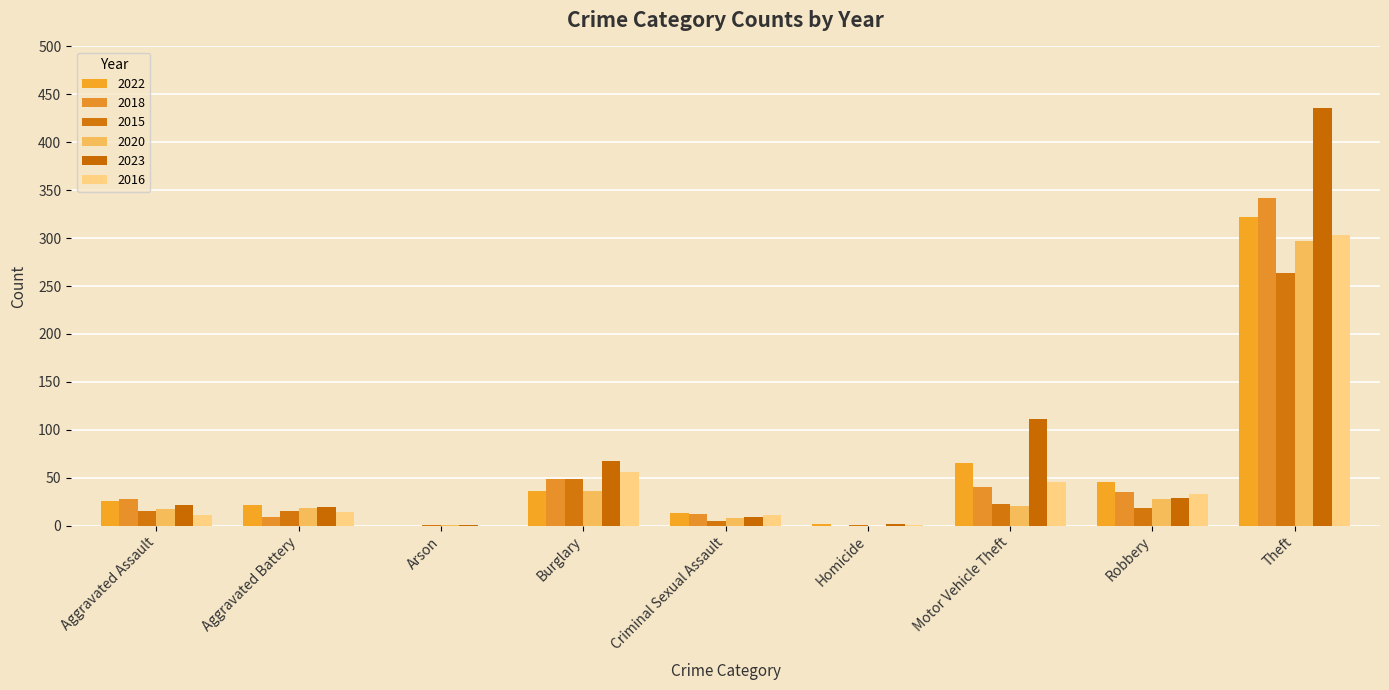

How many groups of bars are there?

9